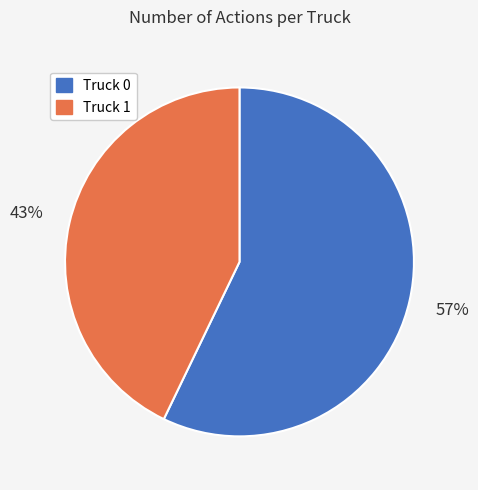

To the nearest percent, what portion does Truck 1 represent?

43%